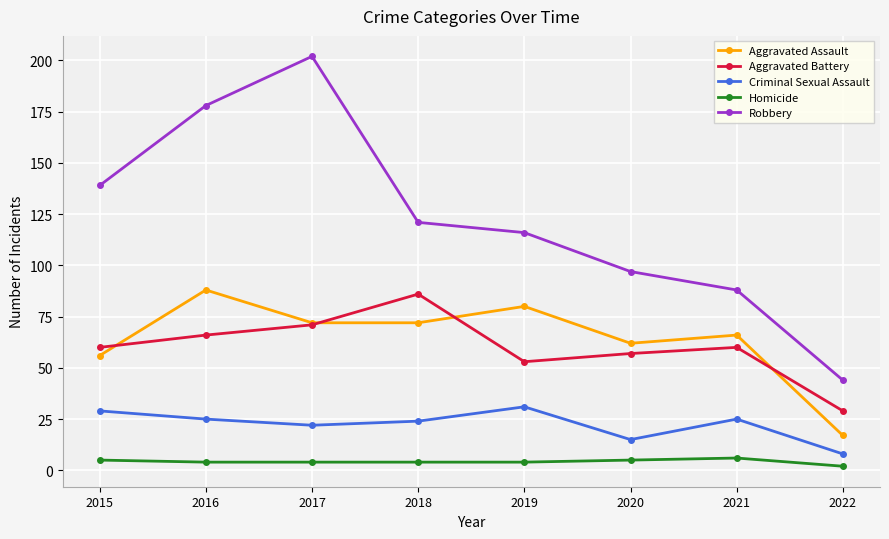

Which category has the highest value in the Aggravated Battery series?

2018